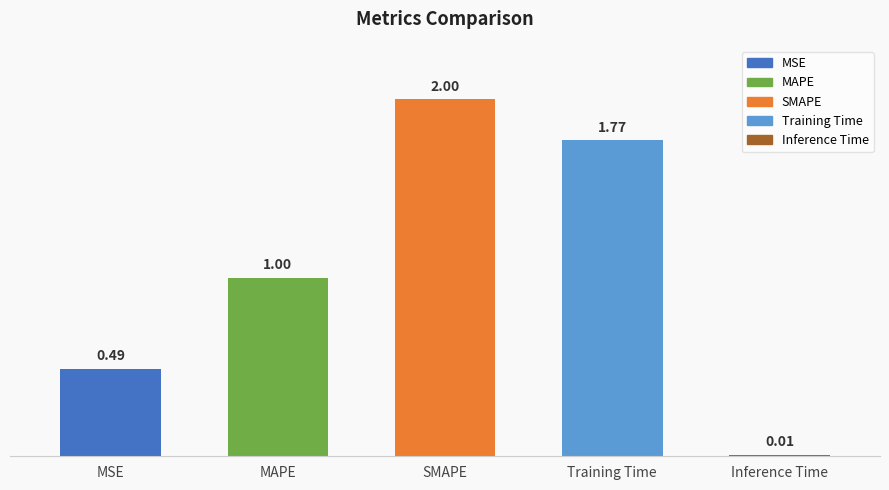

What is the change in value from Training Time to Inference Time?

-1.8